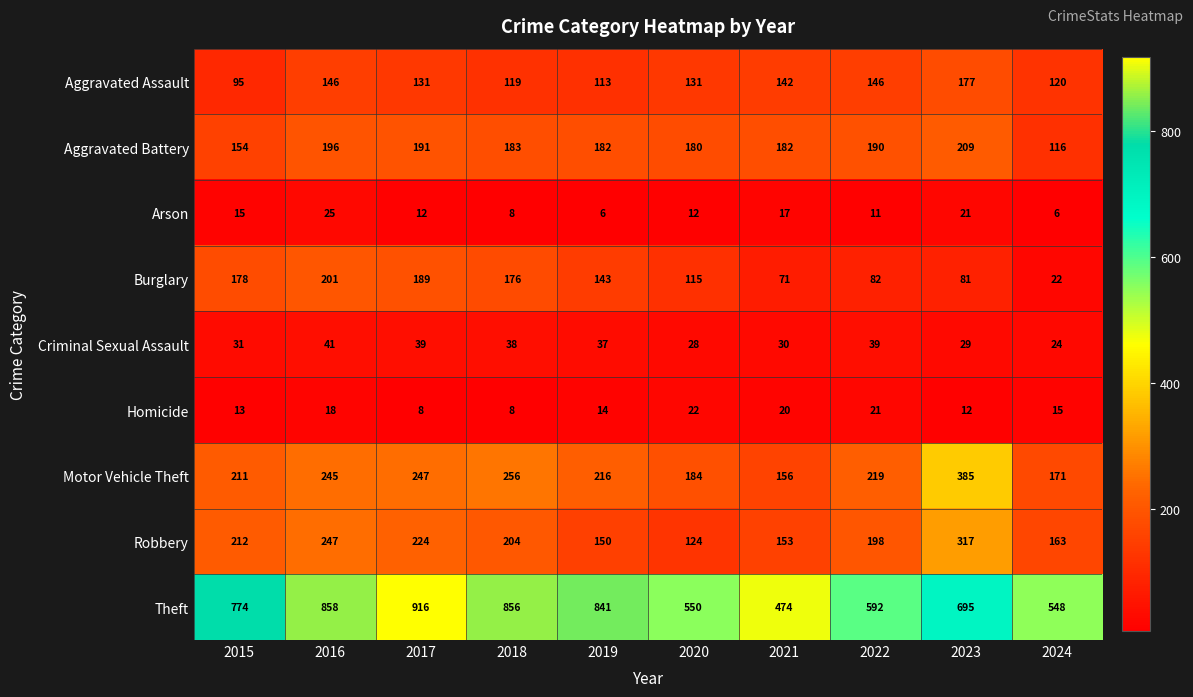

What is the approximate value of Theft at 2021, to the nearest 5?

475